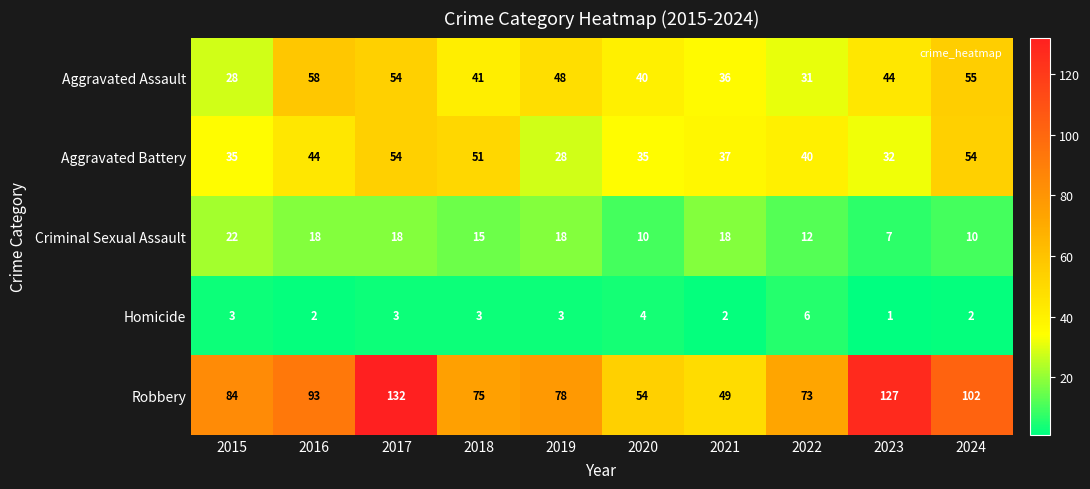

What is the spread (max minus min) of values at 2020?

50